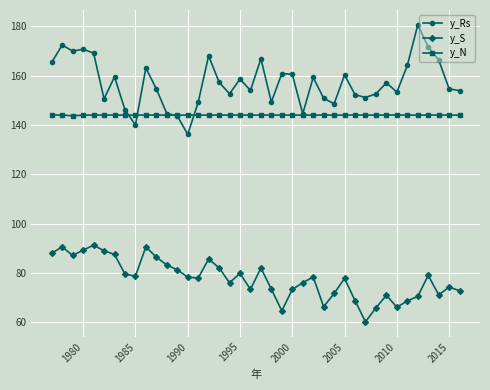

What is the sum of all y_Rs values?

6285.0